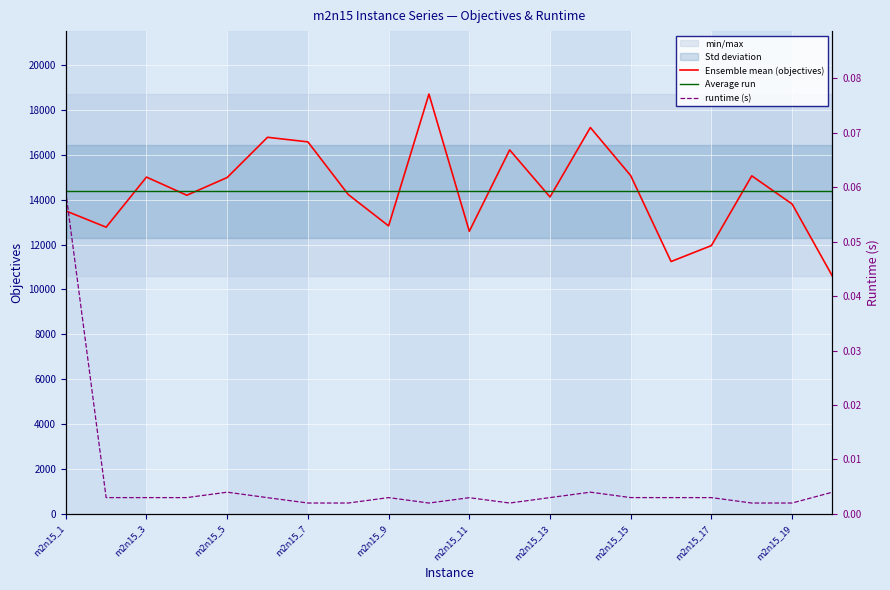

What is the value of the objectives point at the 11th from the left?

12589.0